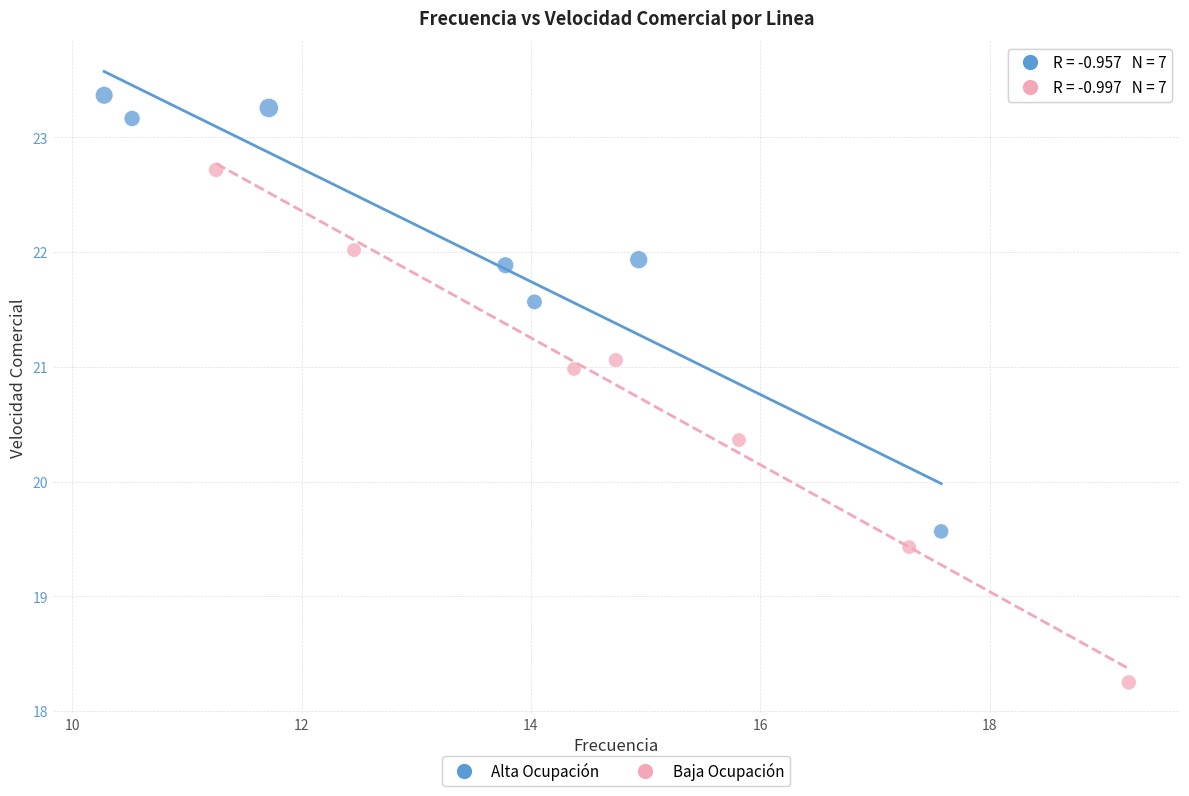

Which series has the largest Y range (max minus min)?

Baja Ocupación